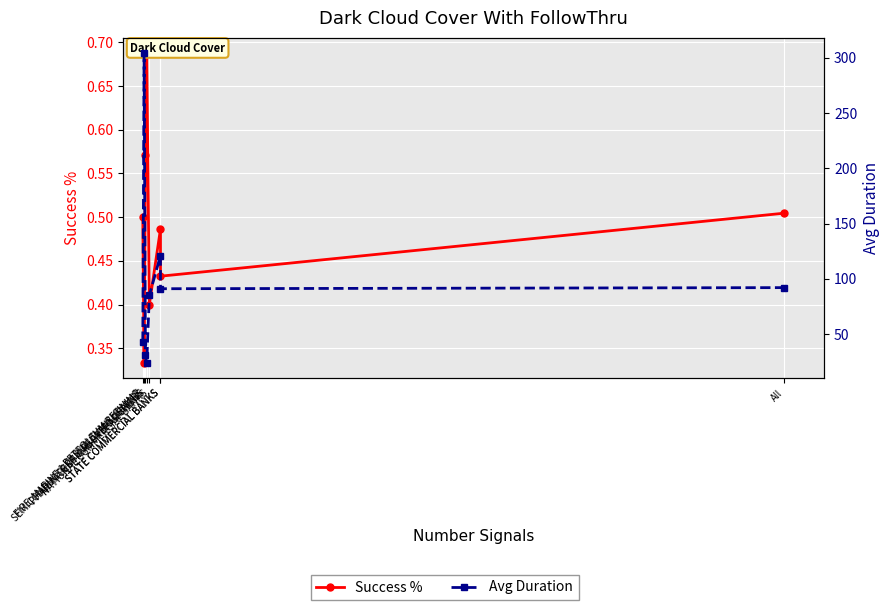

Which series has the largest total across all categories?

Avg Duration